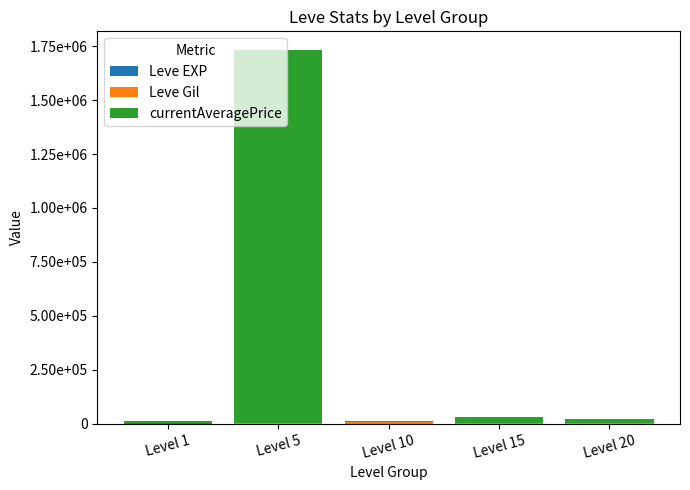

Are the bars grouped side by side (vs. stacked)?

No